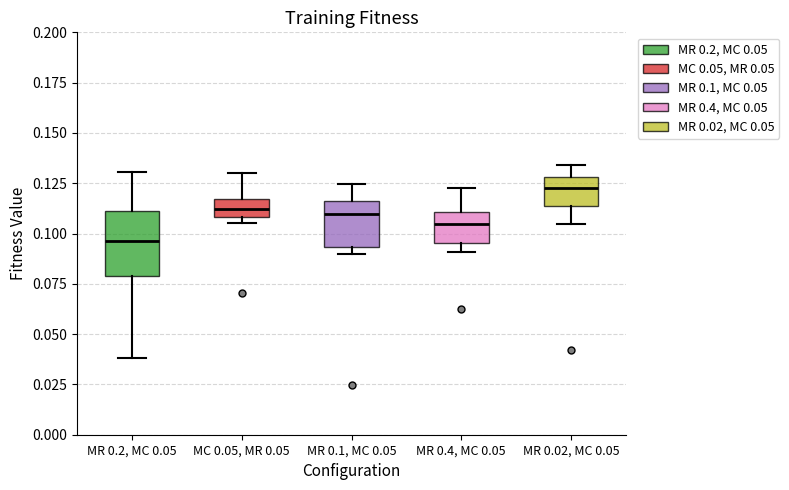

Where does the upper whisker of the box for MC 0.05, MR 0.05 end on the y-axis? The values are not printed on the chart, so give them approximately, as read against the axis.

0.130